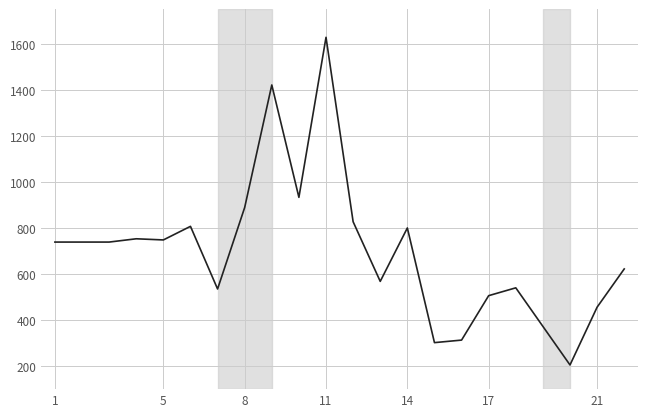

What is the minimum value shown in the chart?

205.0